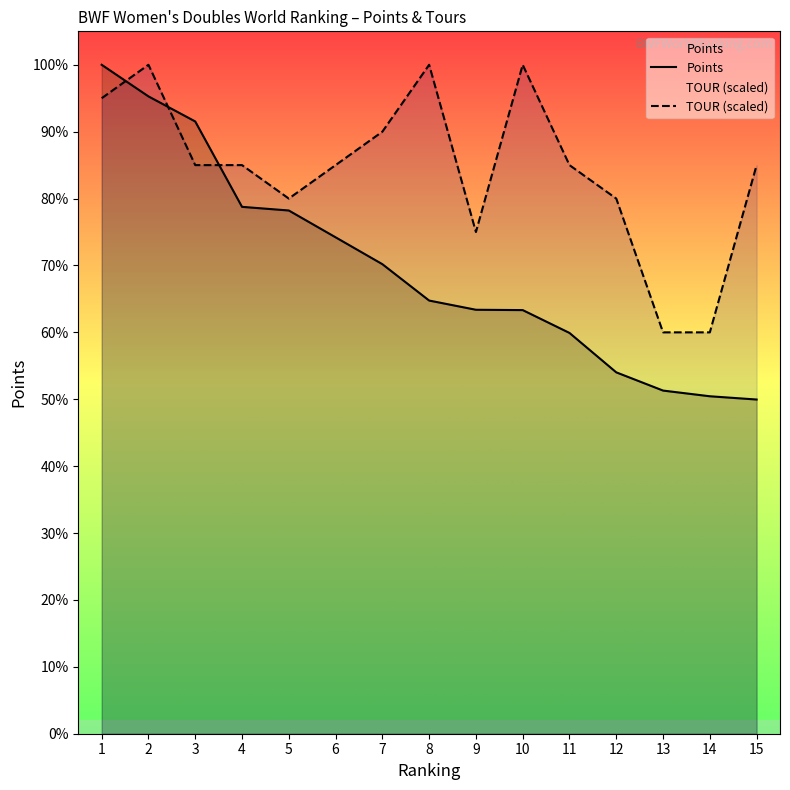

Where does the Points series first go above 63950?

1